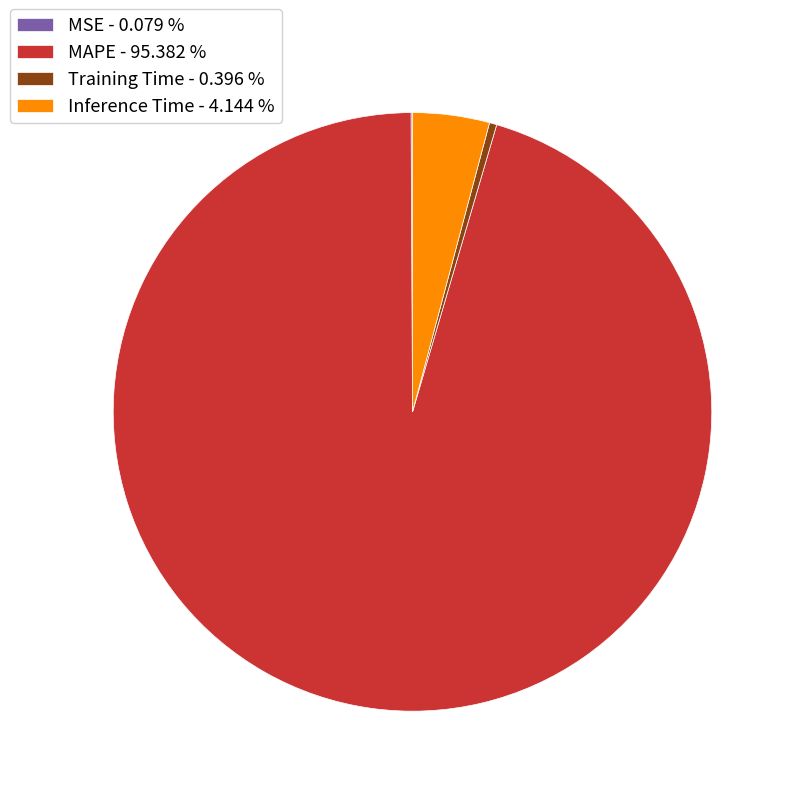

Which has a higher value, MAPE or Inference Time?

MAPE